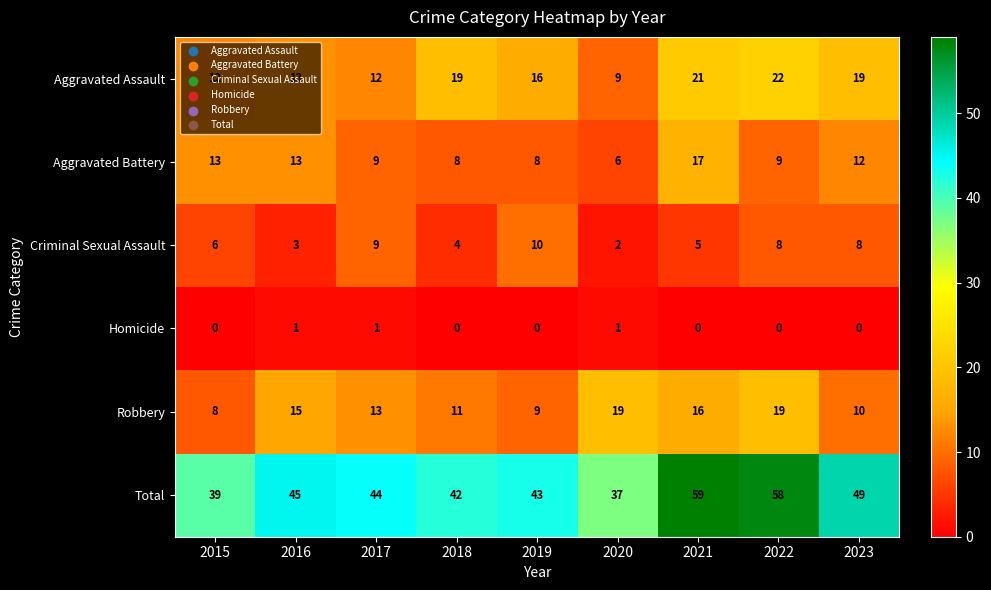

Which series has the largest range (max minus min)?

Total